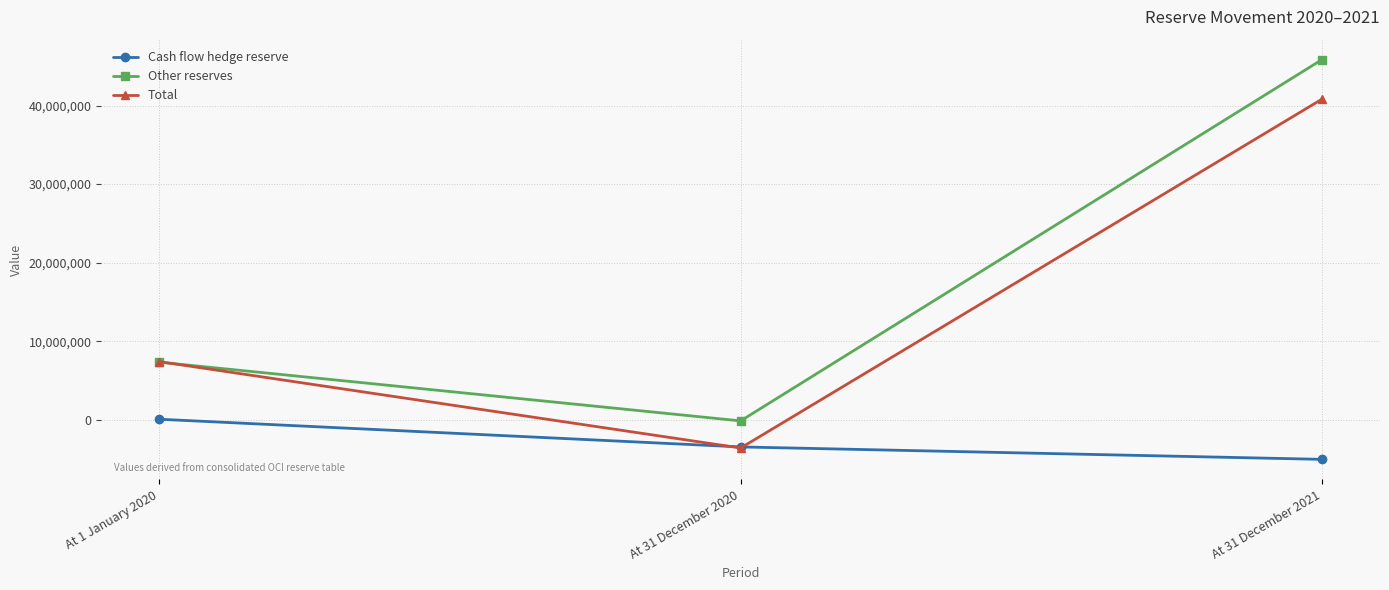

What is the difference between the second highest and minimum values in the Cash flow hedge reserve series?

1581811